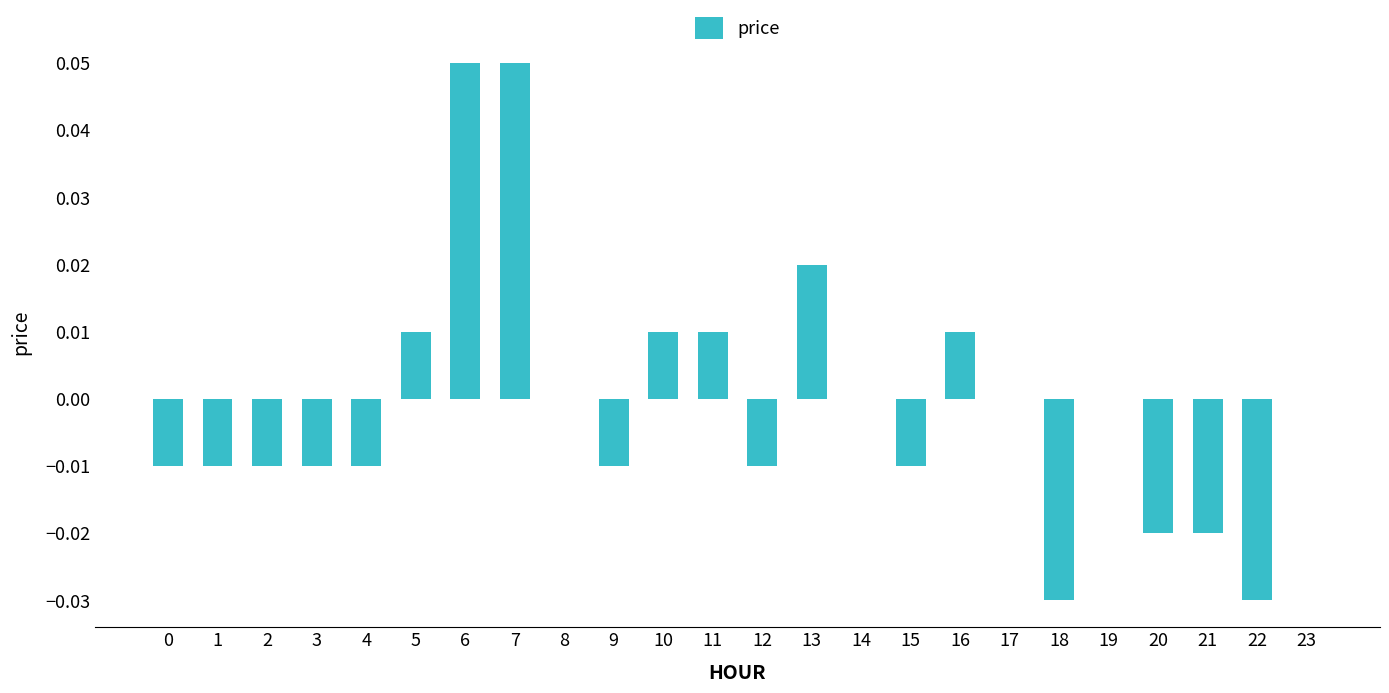

Are the bars horizontal?

No